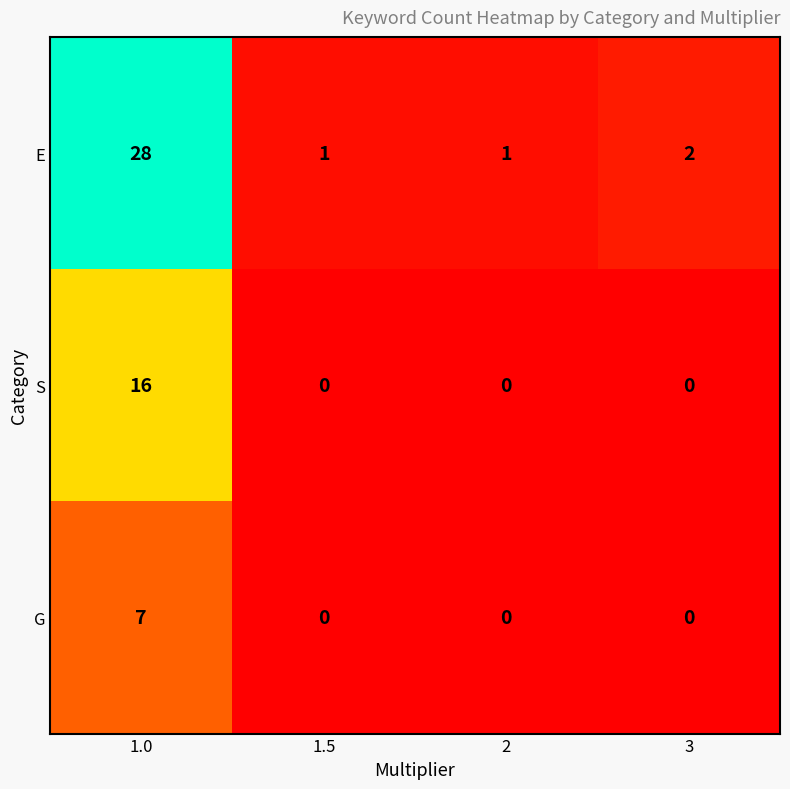

Which category has the highest value across all series?

1.0